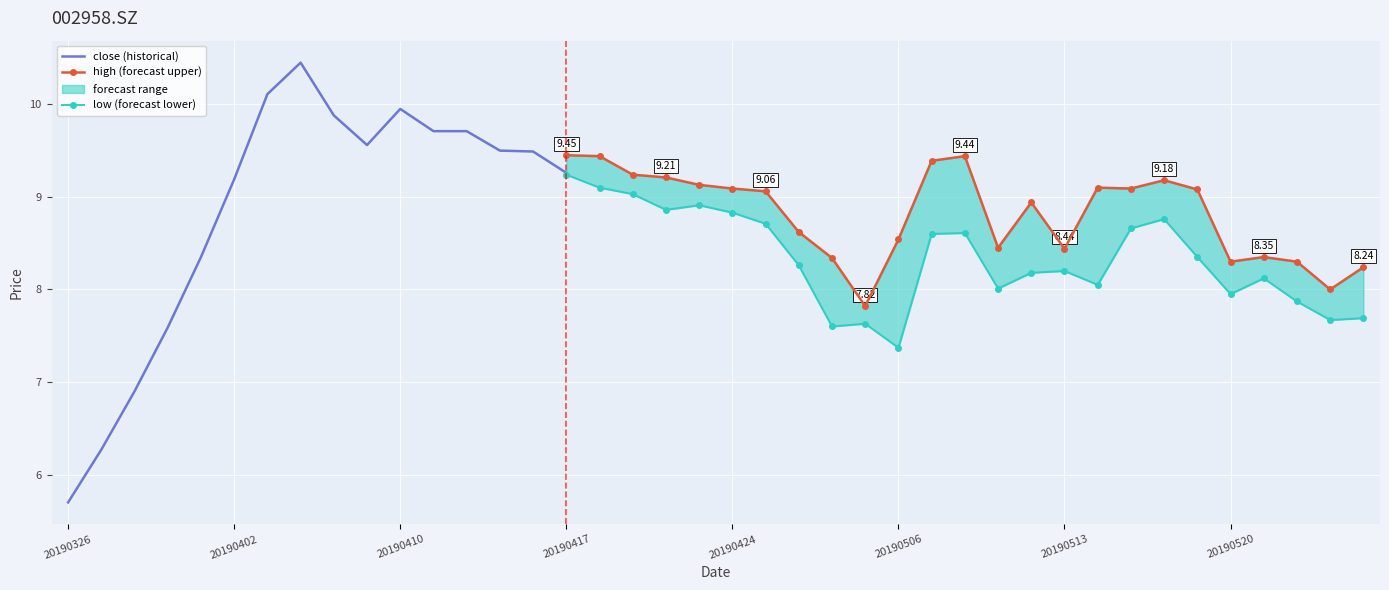

At which category does the chart reach its peak across all series?

20190404